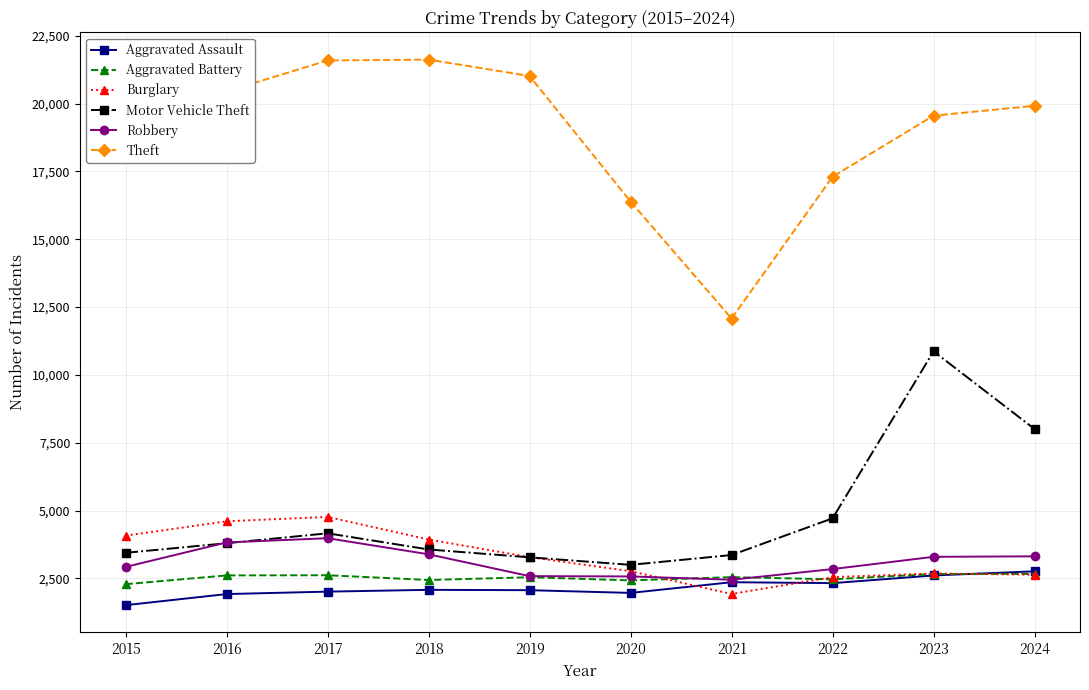

What is the highest value of the Robbery series?

3979